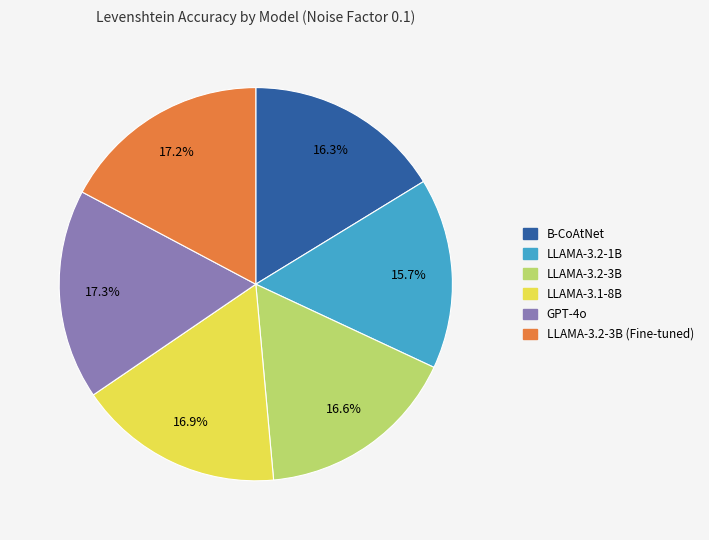

Does any single category account for the majority?

No